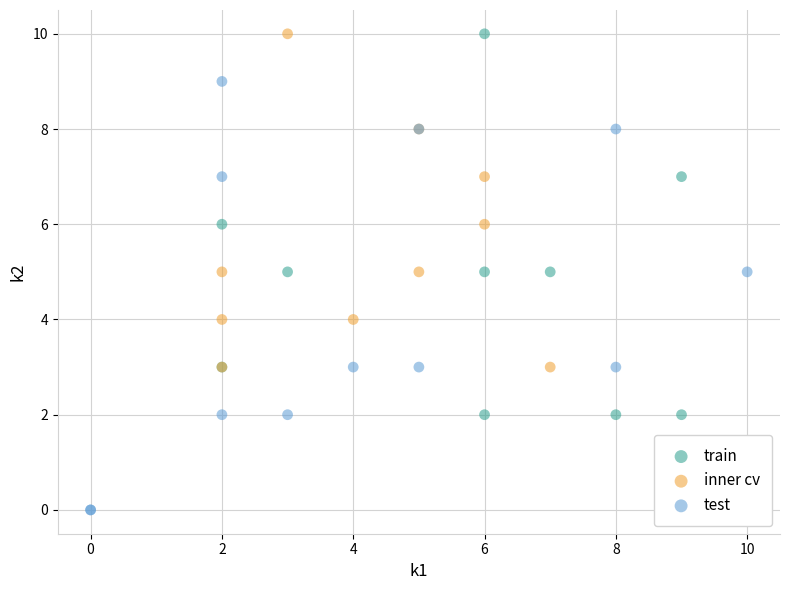

Which series has the largest Y range (max minus min)?

test